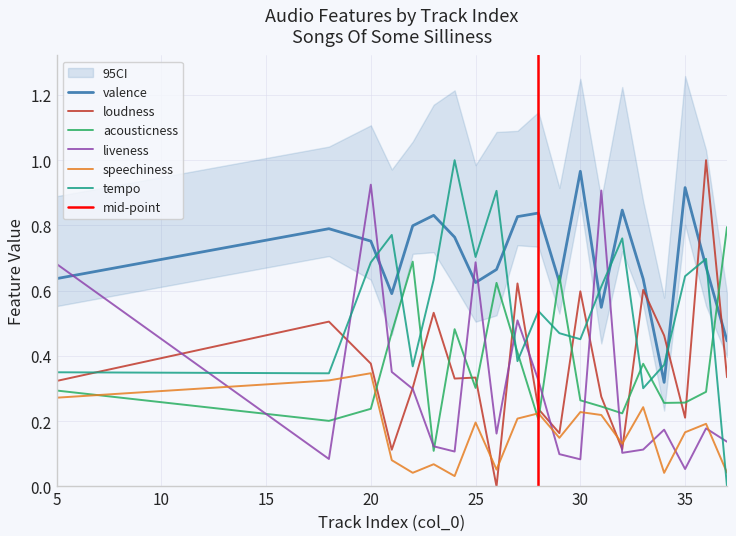

At how many categories does at least one series exceed 0?

20